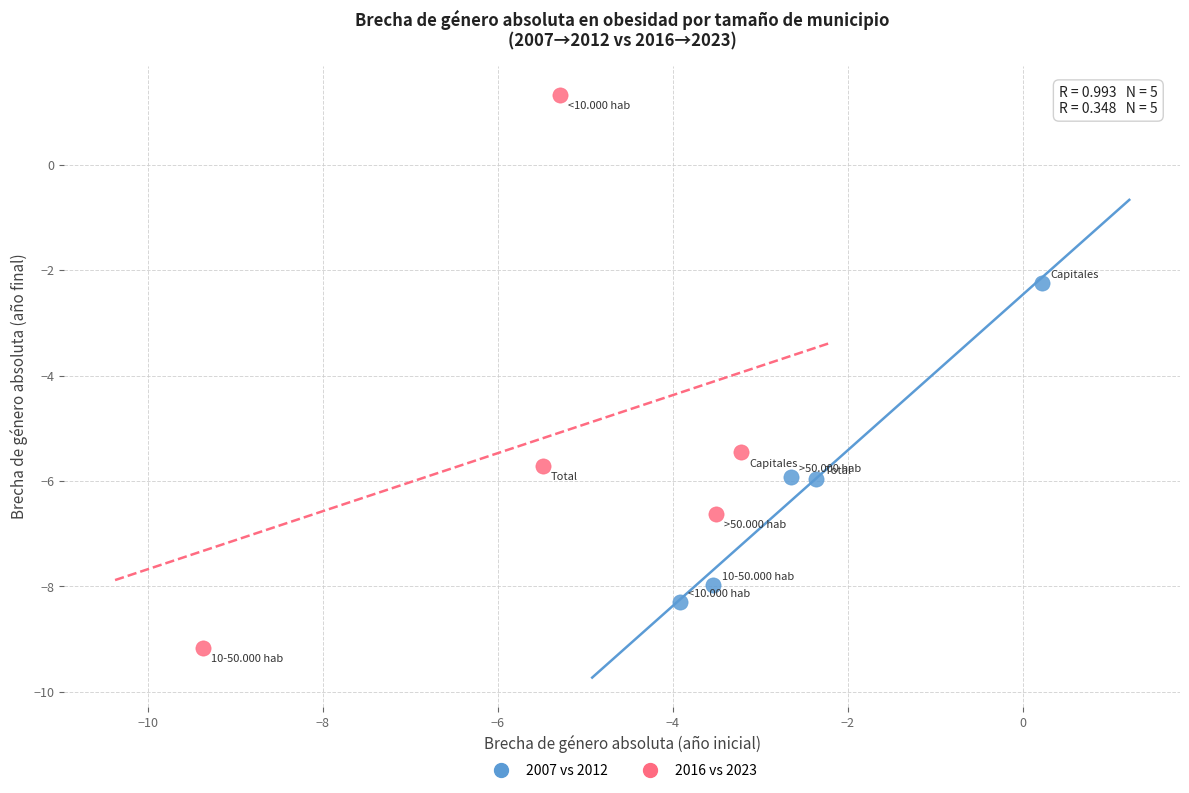

Which series contains the lowest Y value?

2016 vs 2023